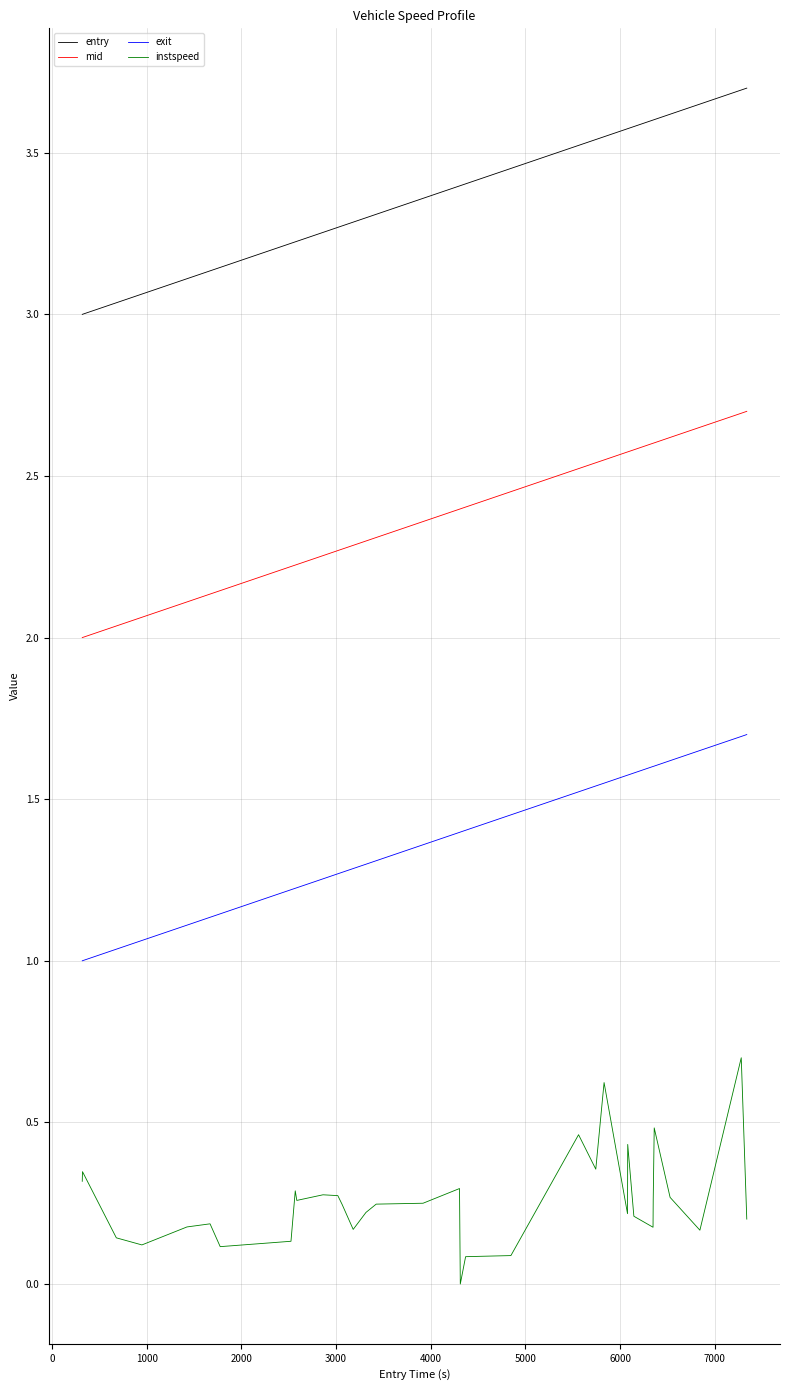

List the series in order of their overall mean, lowest first.

instspeed, exit, mid, entry